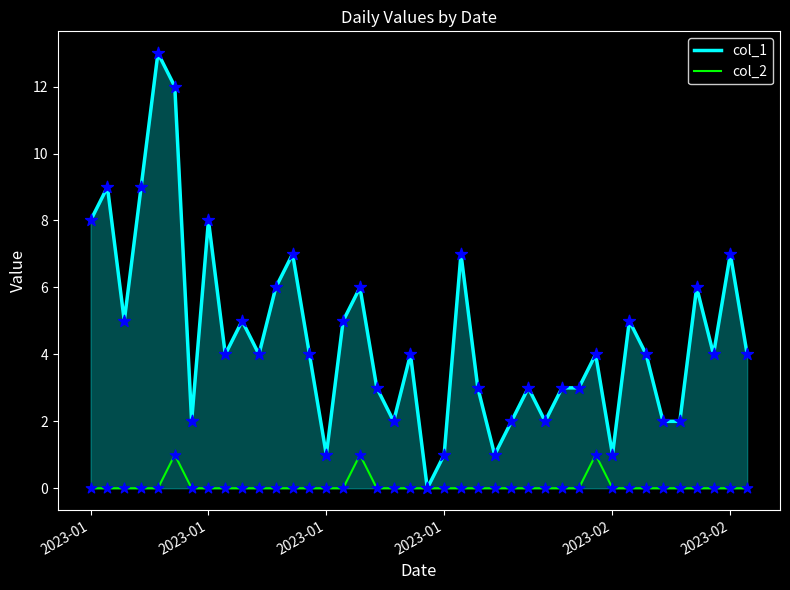

Which series has the widest spread of values?

col_1